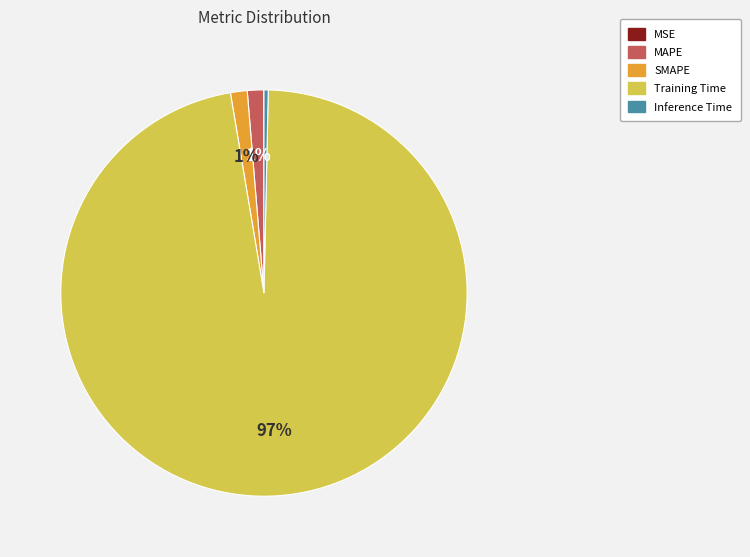

Which category has the biggest portion of the pie?

Training Time